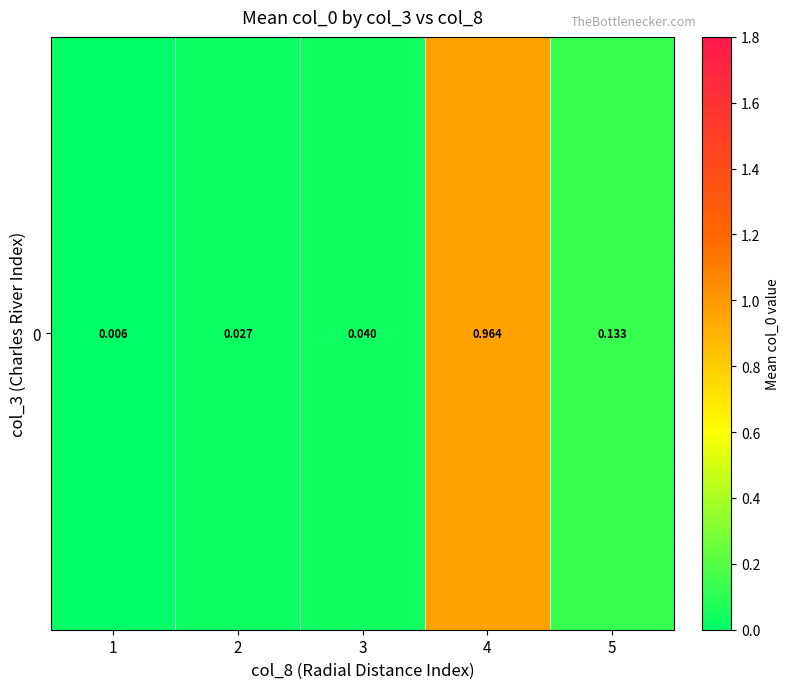

Is it true that the value at 2 is 0.0?

True